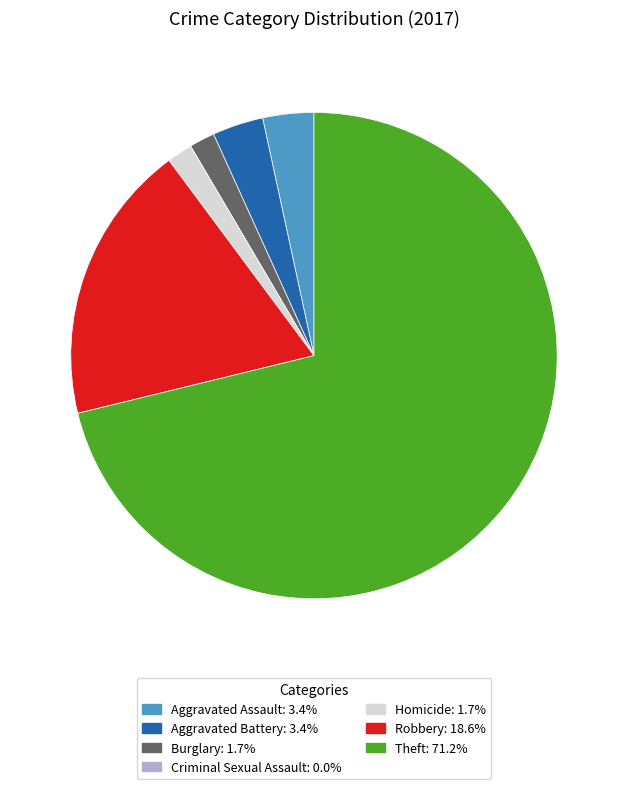

Which has a higher value, Theft or Burglary?

Theft